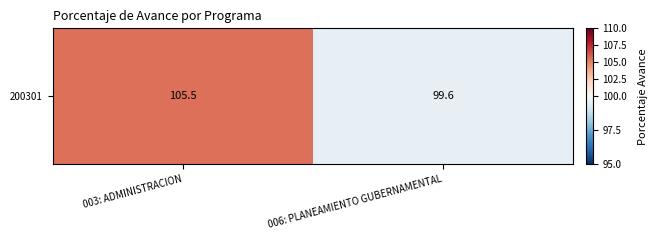

How many series are shown in this chart?

1